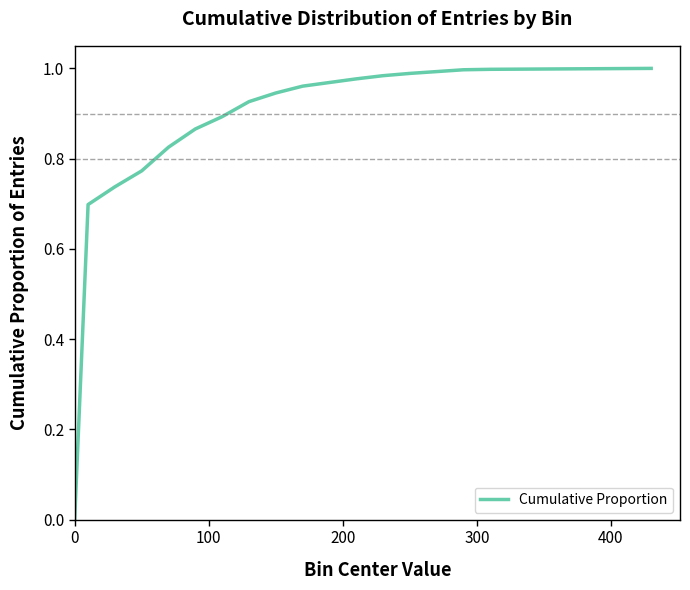

What is the value of the 3rd point from the left?

0.7